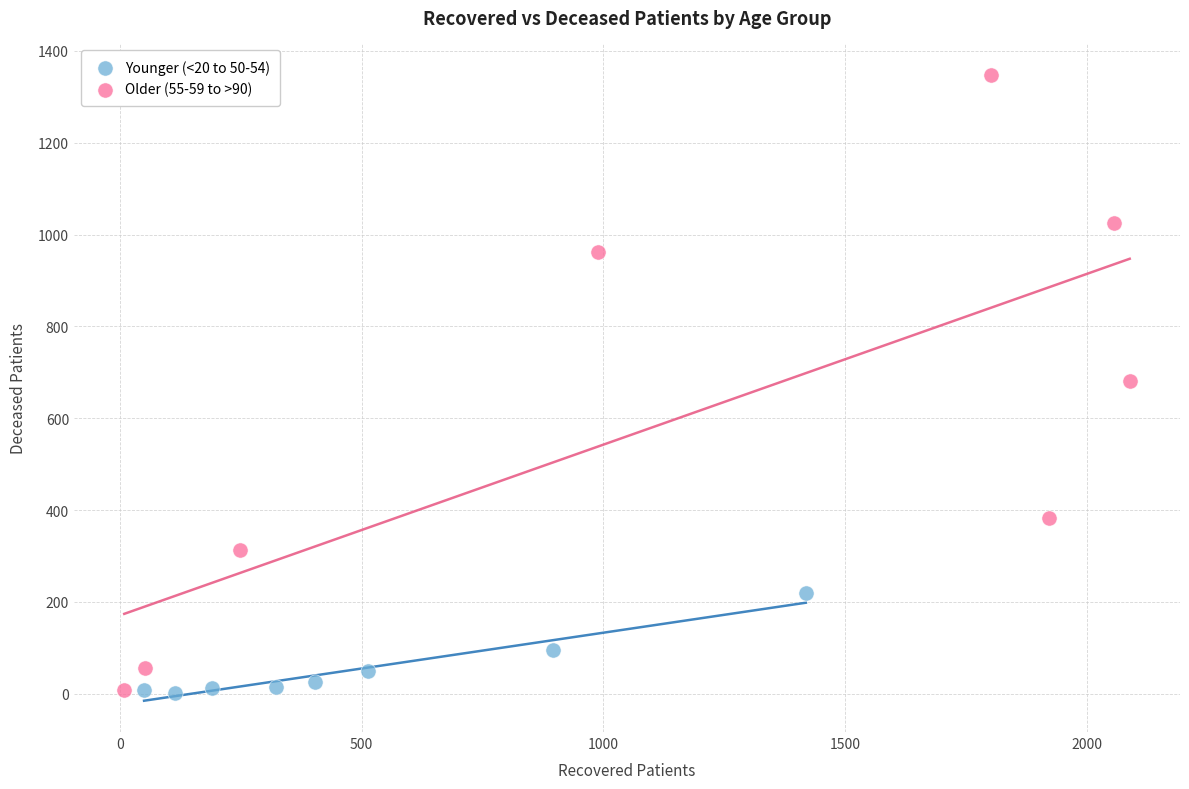

Which series has the widest spread of Y values?

Older (55-59 to >90)